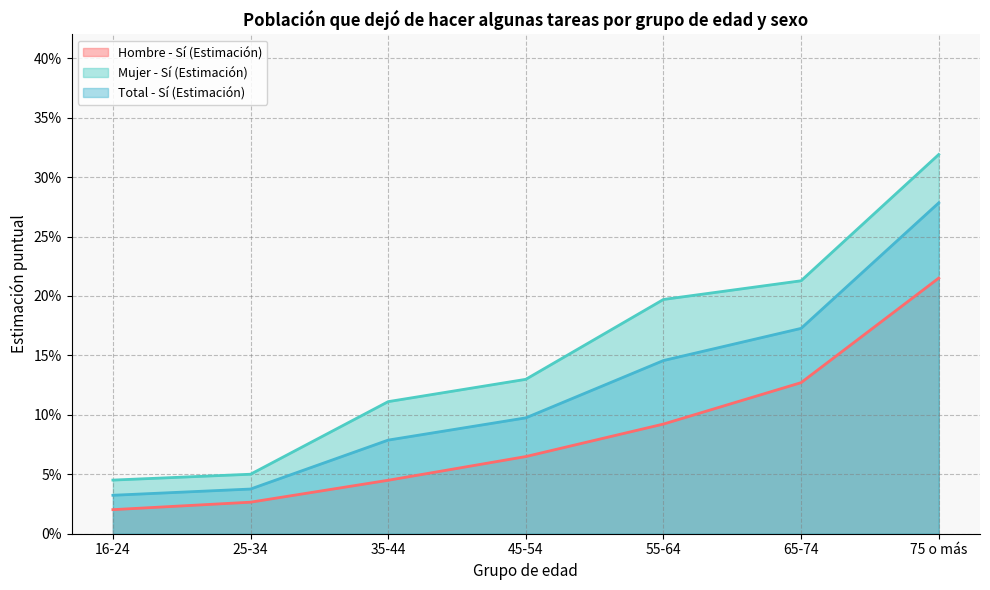

At 45-54, list the series in order from smallest to largest.

Hombre - Sí (Estimación), Total - Sí (Estimación), Mujer - Sí (Estimación)